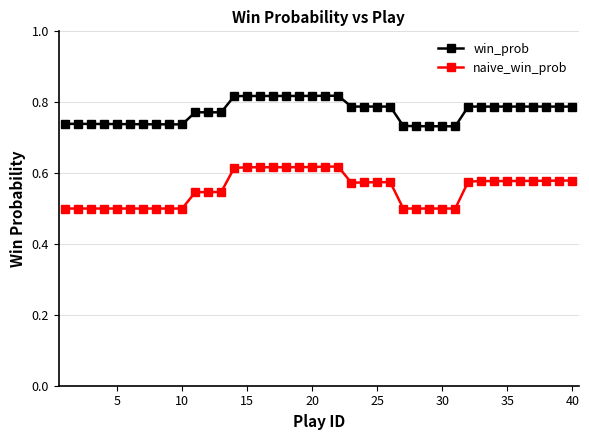

How many lines are shown in the chart?

2